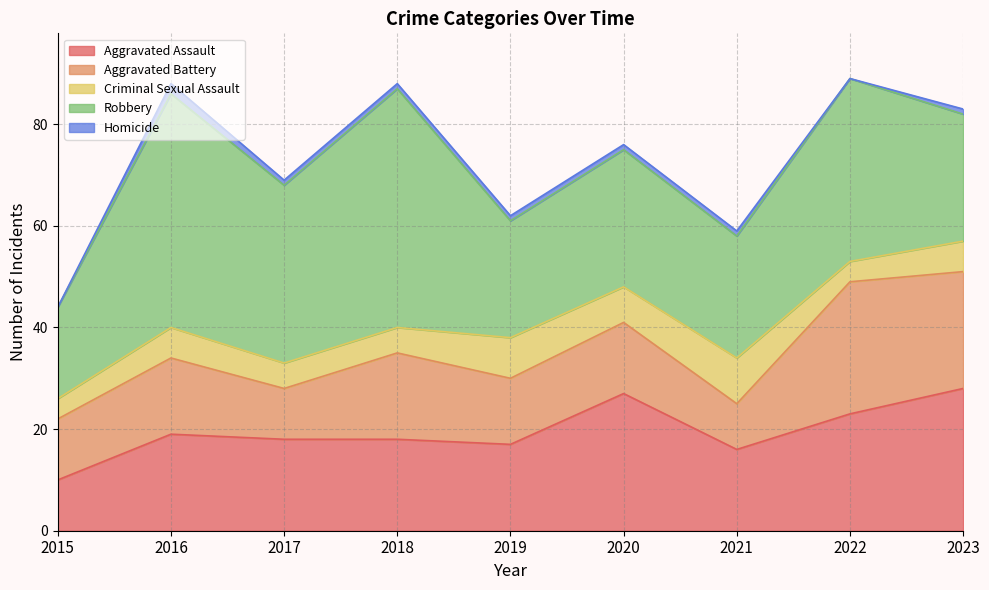

Count the number of data series in this chart.

5